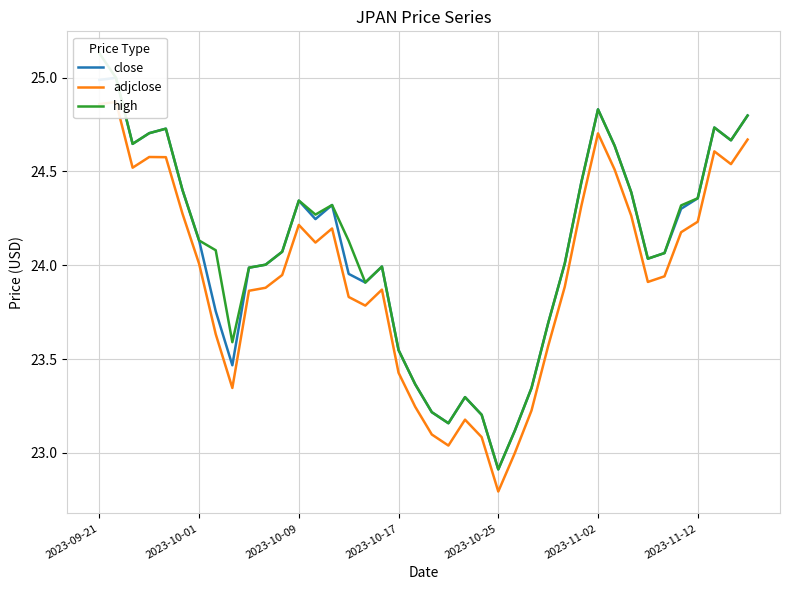

Which category has the highest value across all series?

2023-09-21